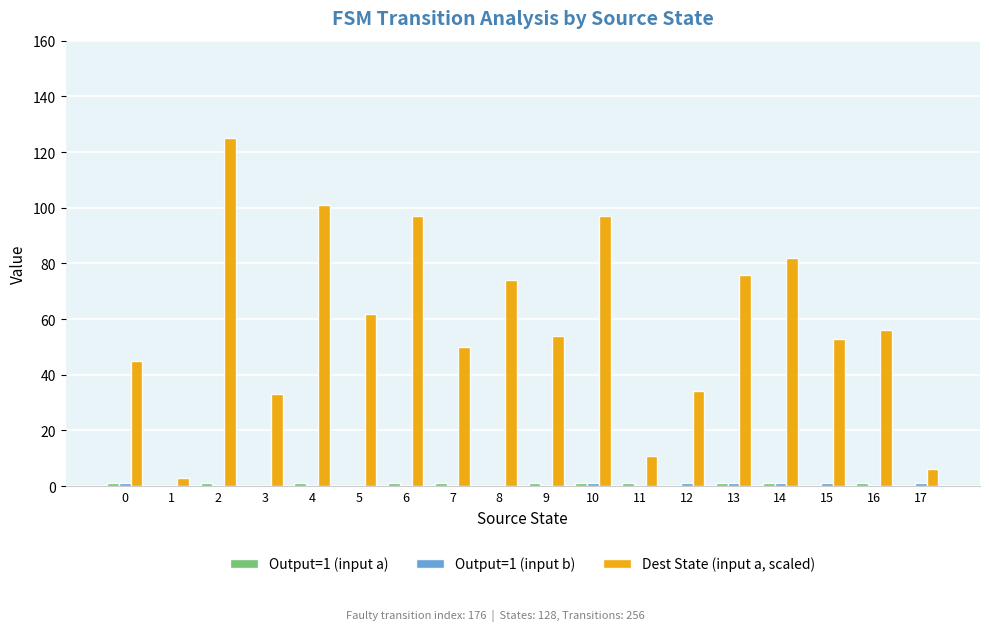

Is it true that Dest State (input a, scaled) equals 29 at 10?

False